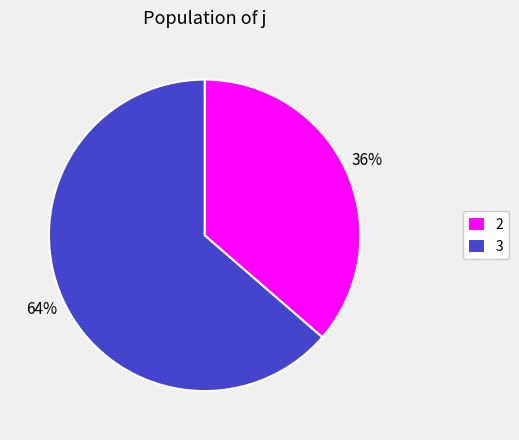

Approximately how many times larger is the value at 2 compared to 3?

0.6